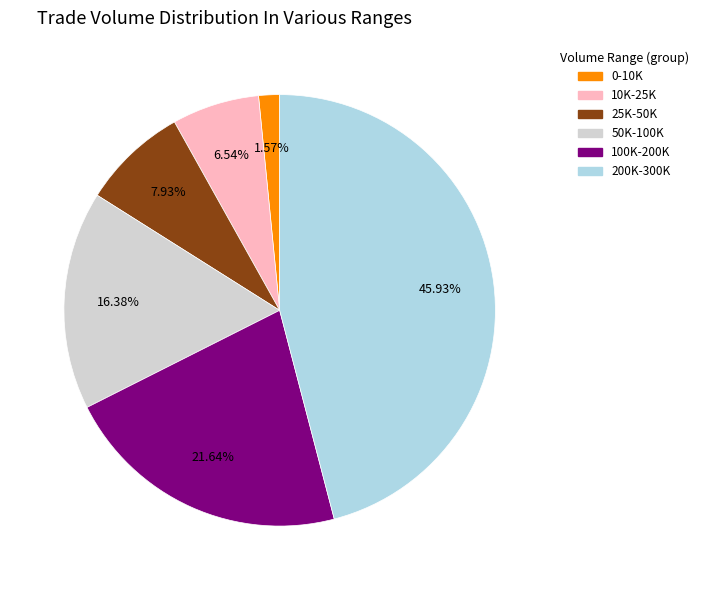

How many slices are in this pie chart?

6